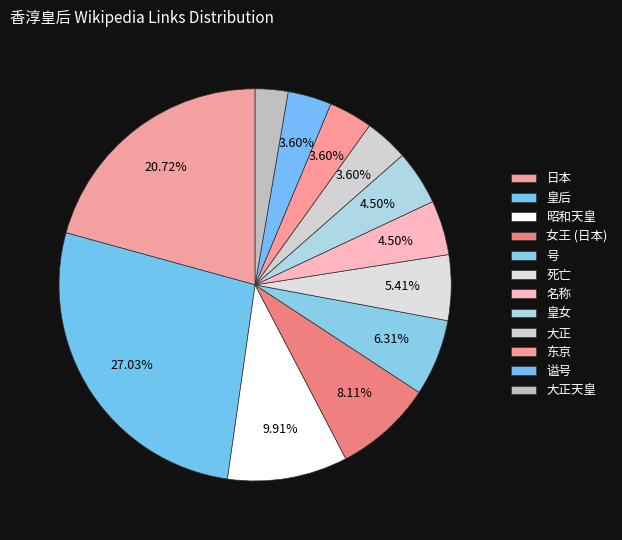

What is the change in value from 号 to 大正?

-3